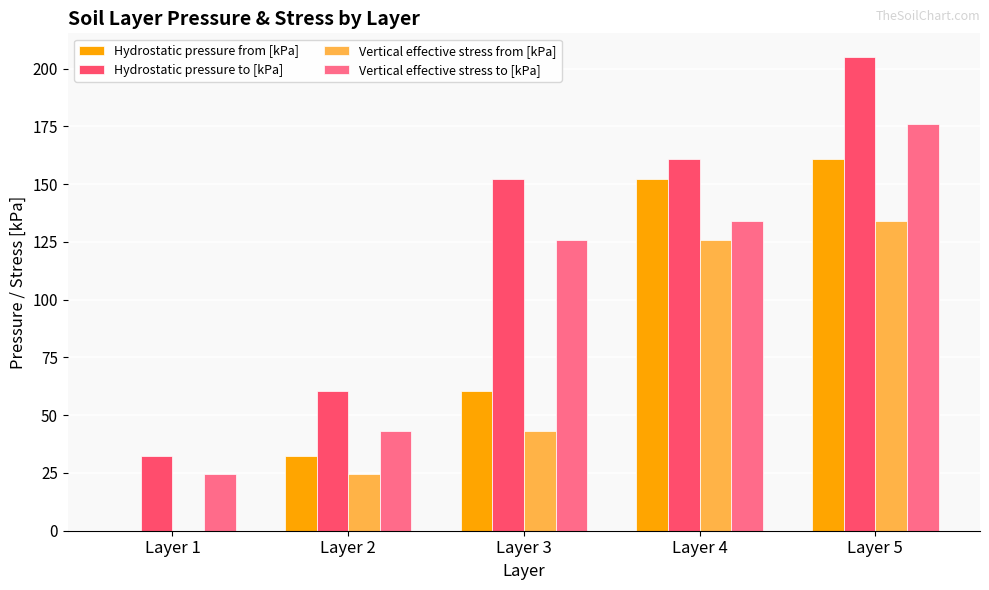

At which label is Vertical effective stress to [kPa] closest to 100?

Layer 3